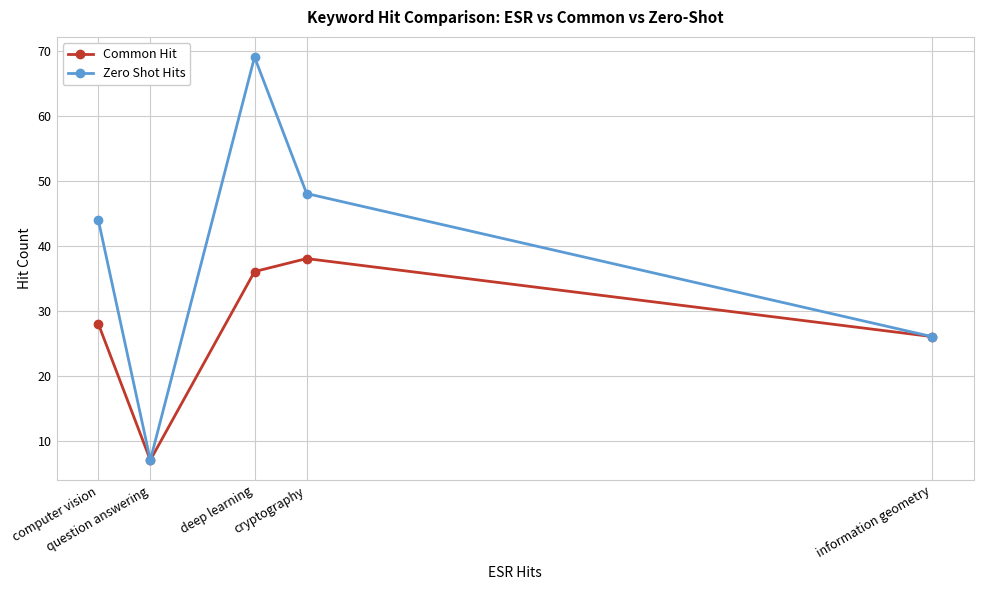

What is the approximate value of Zero Shot Hits at information geometry, to the nearest 10?

30